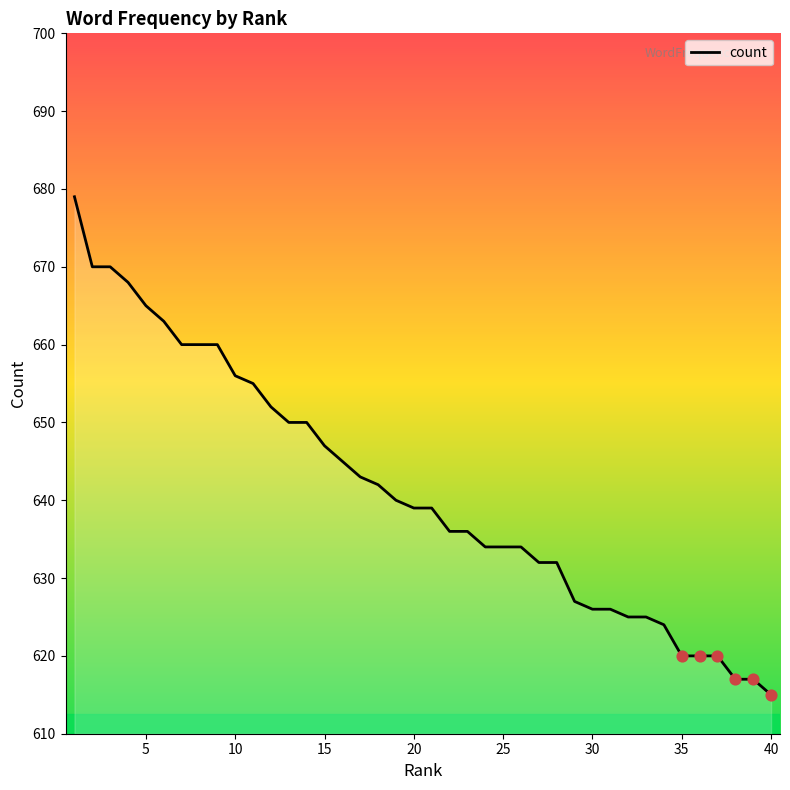

What is the difference between the maximum and minimum values?

64